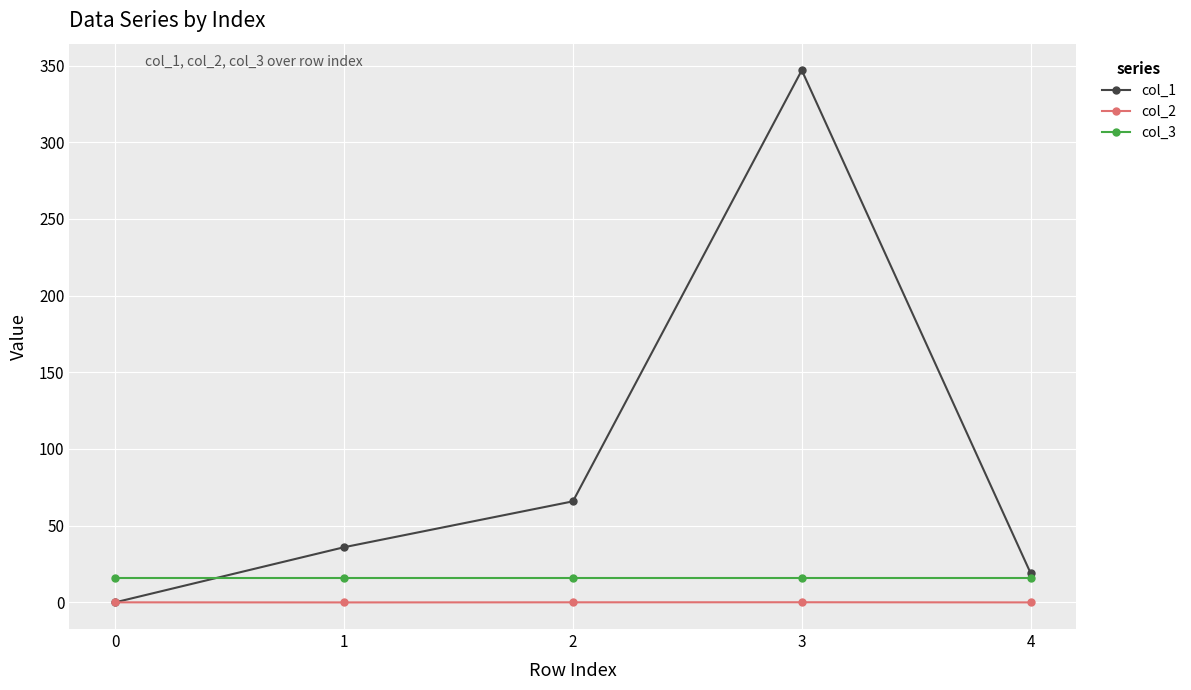

What is the difference between the second highest and second lowest values in the col_1 series?

46.8